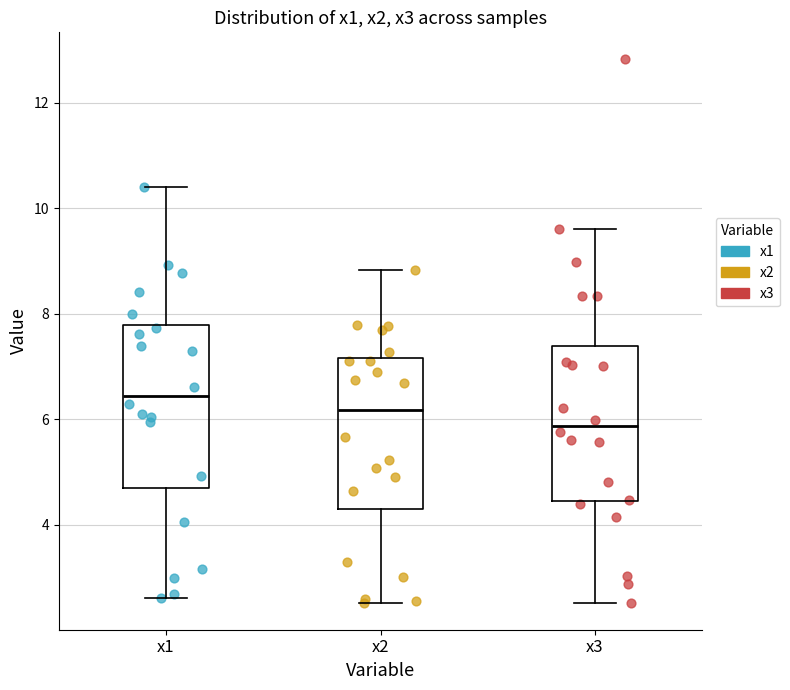

Reading left to right, read every box against the y-axis: the position of its median line, the range the box covers, and the ends of its whiskers. The values are not printed on the chart, so give them approximately, as read against the axis.

x1: median 6.4, box 4.8 to 7.8, whiskers 2.6 to 10.4
x2: median 6.2, box 4.2 to 7.2, whiskers 2.6 to 8.8
x3: median 5.8, box 4.4 to 7.4, whiskers 2.6 to 9.6